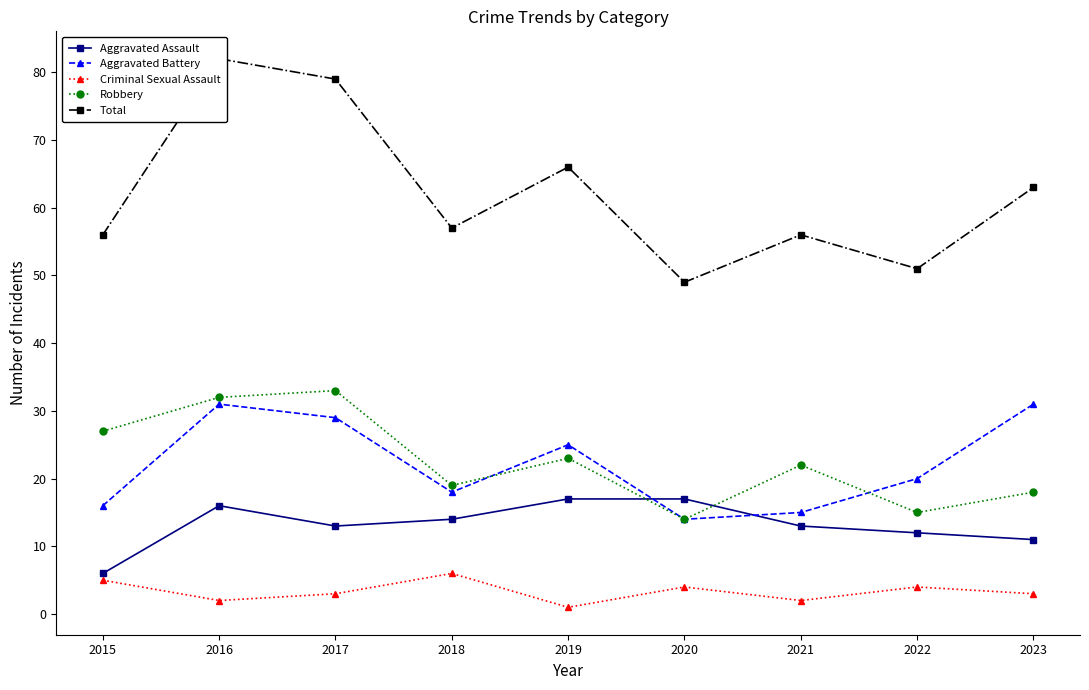

At which category does Robbery reach its first local peak?

2017